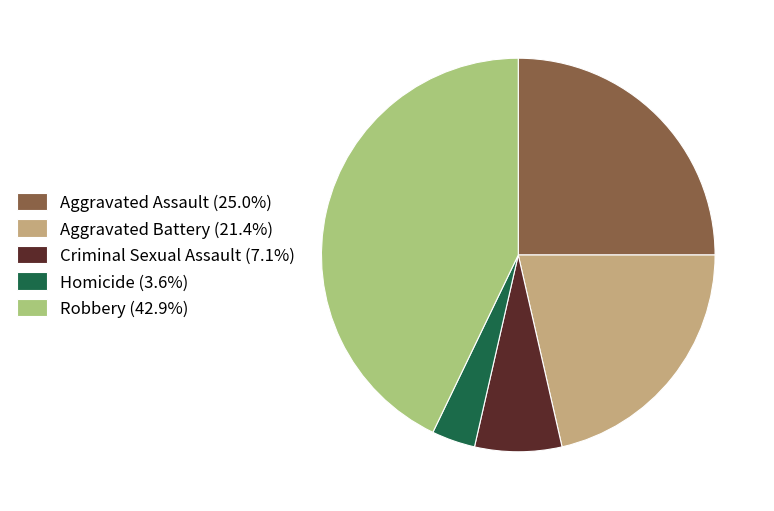

Do Aggravated Battery (21.4%) and Homicide (3.6%) together represent more than half of the pie?

No